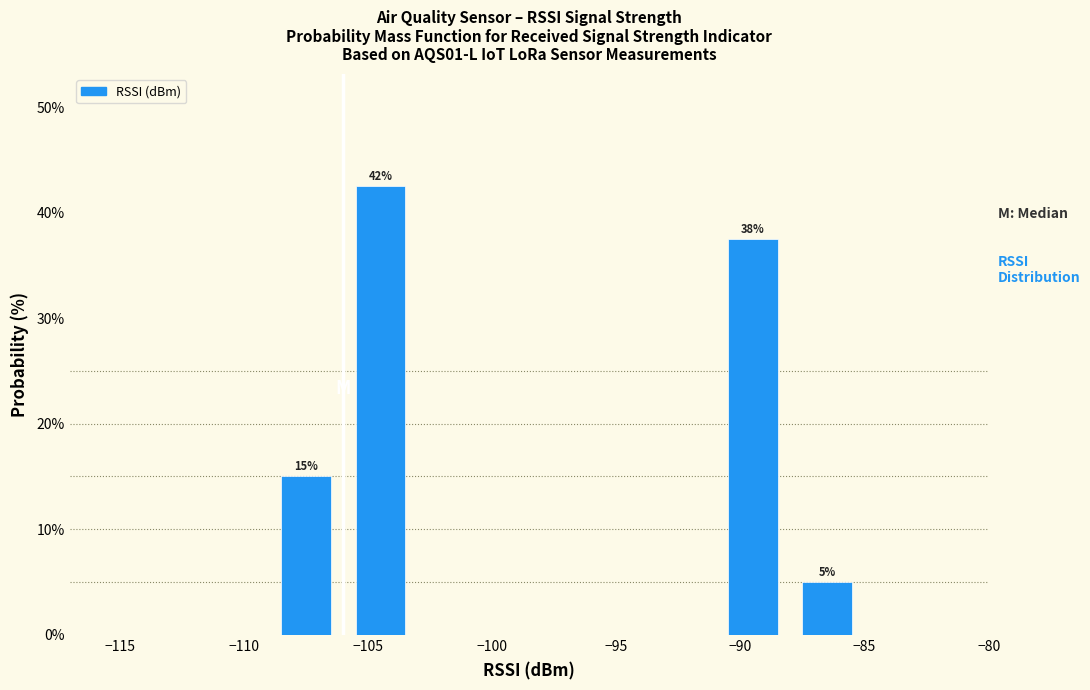

Which range on the x-axis has the tallest bar?

-106 to -103